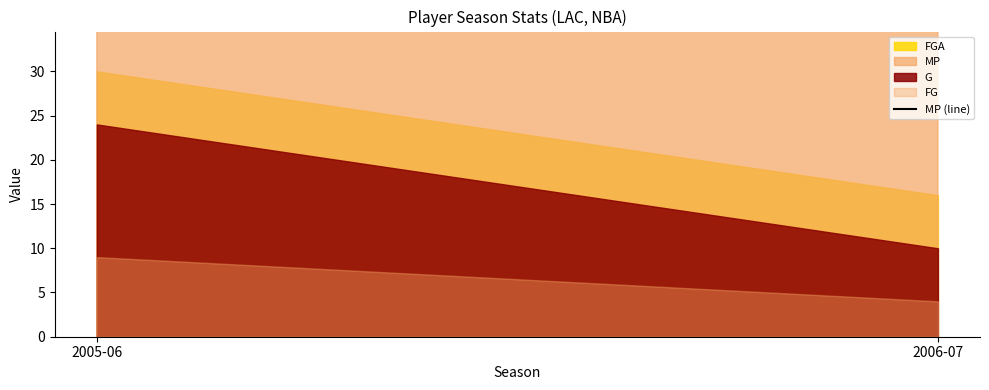

Reading left to right, extract all data points from this chart.

127	41